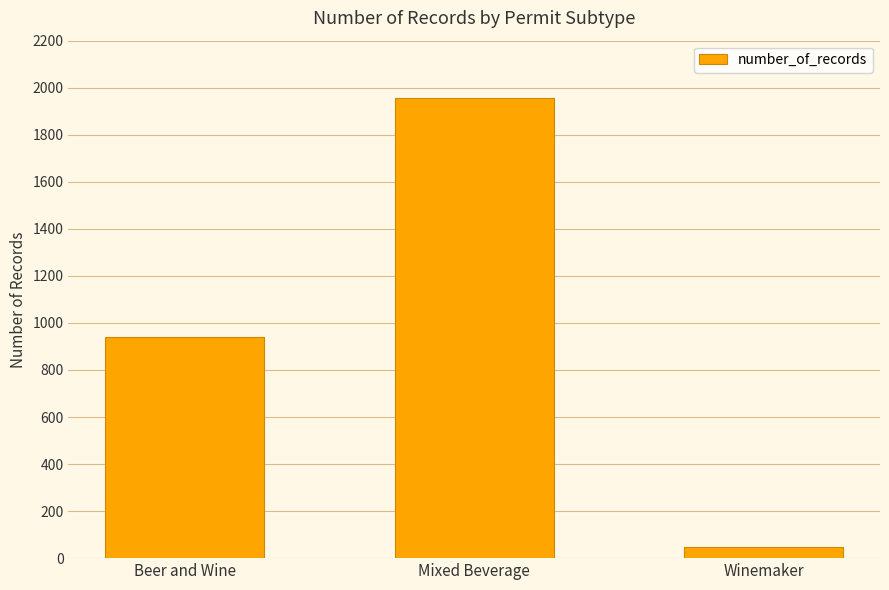

What is the approximate value at Winemaker, to the nearest 10?

50